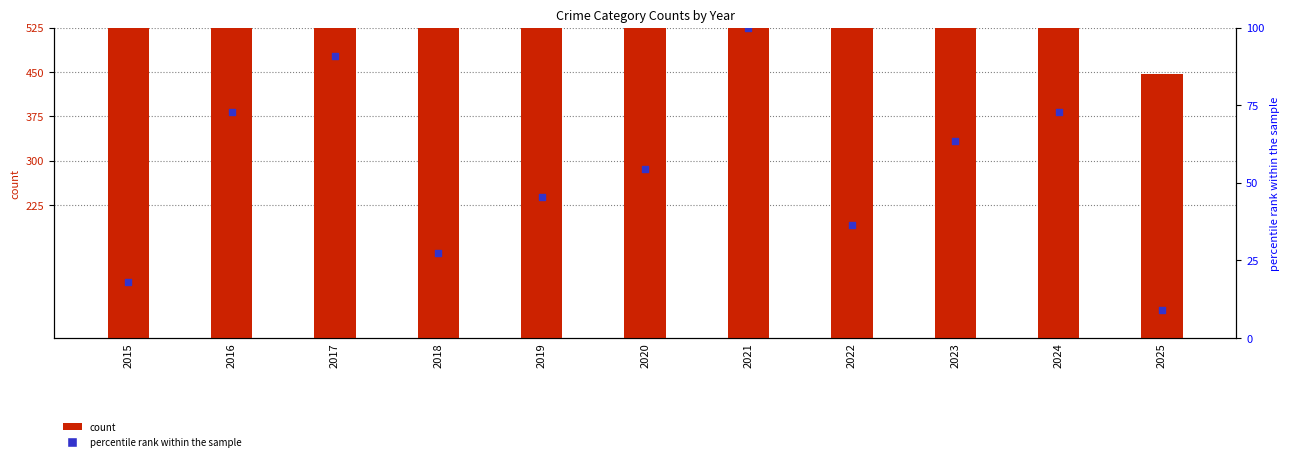

Which series has the largest total across all categories?

count